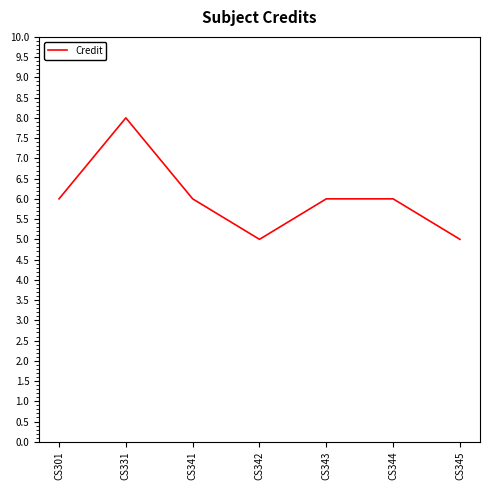

What is the maximum value shown in the chart?

8